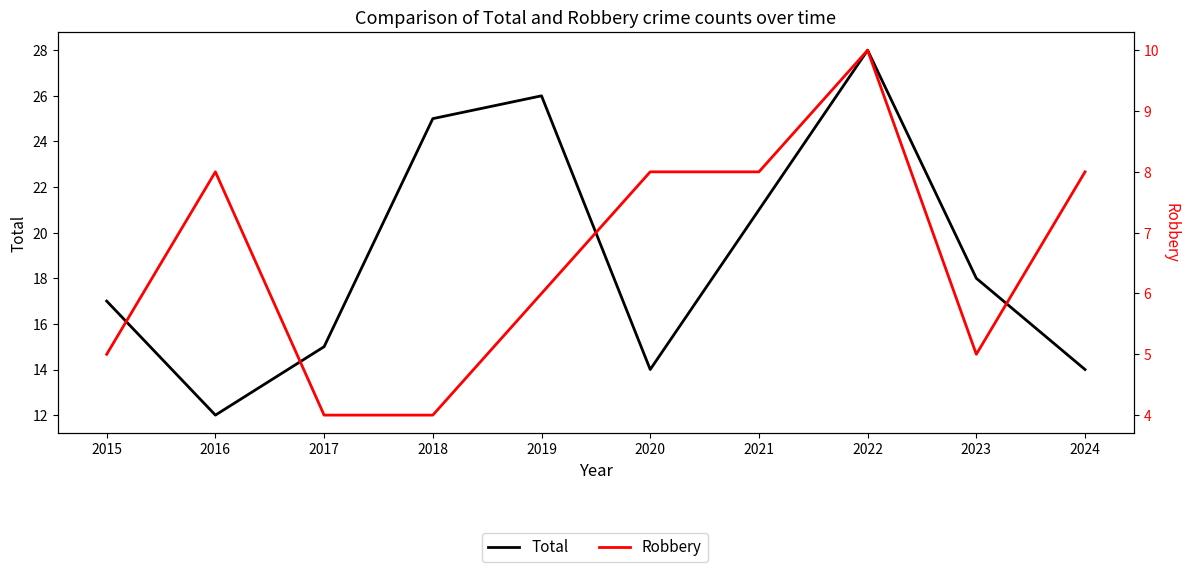

What is the value of the Robbery point at the 1st from the left?

5